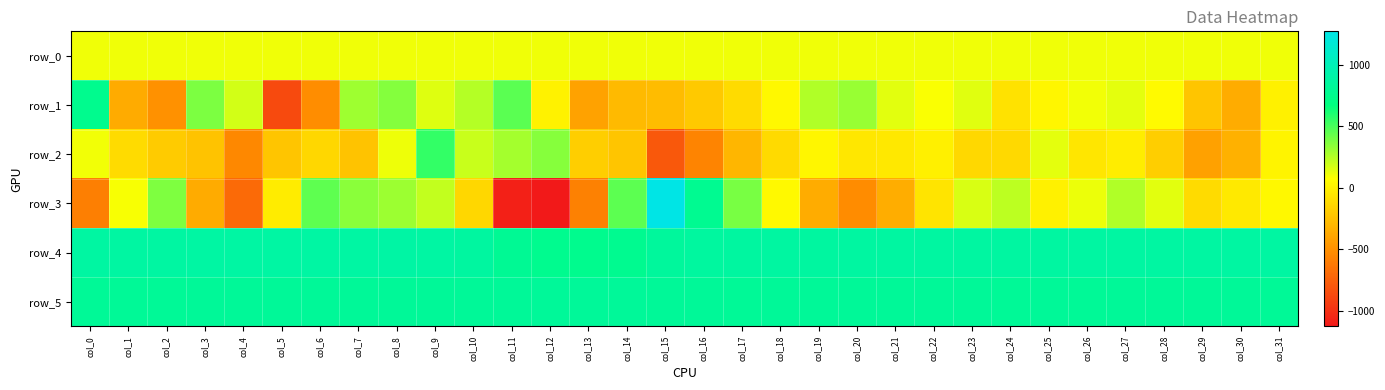

Is the value of row_3 at col_5 greater than the value of row_0 at col_14?

No